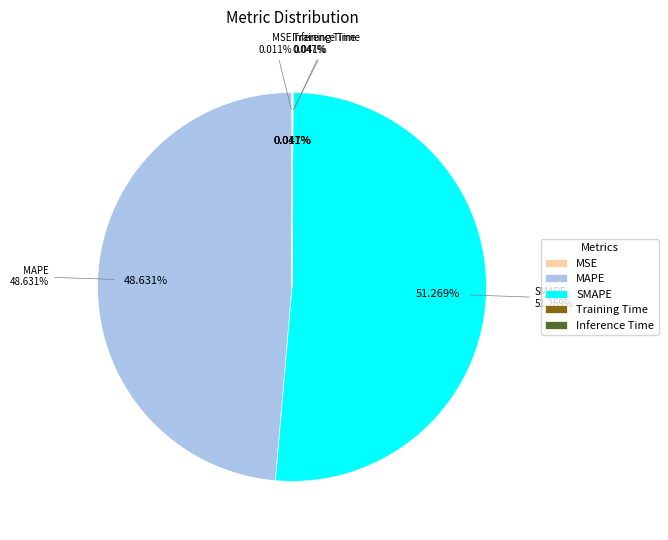

Count the number of slices in the pie.

5